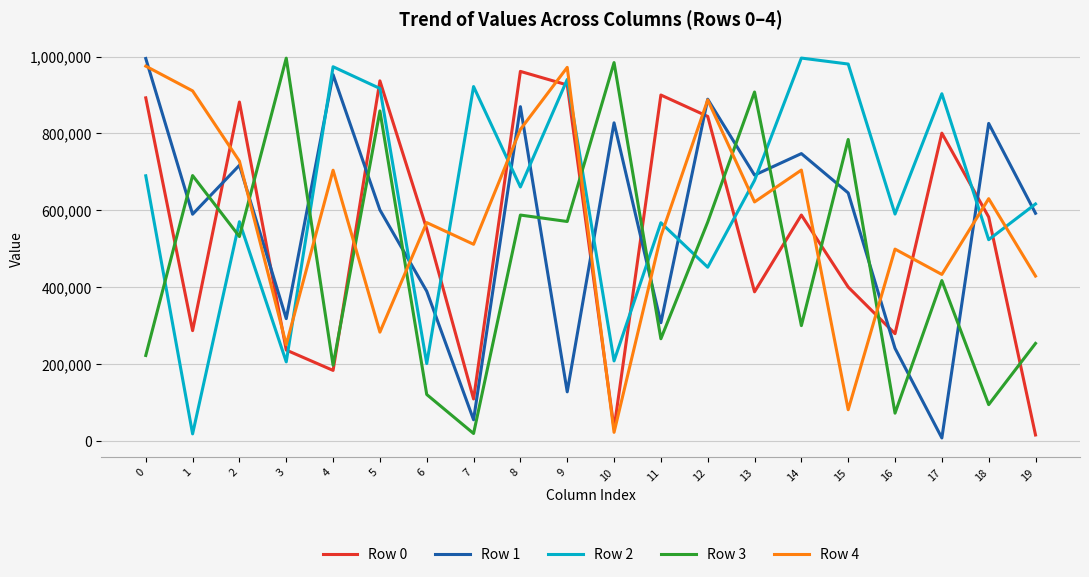

The value of Row 3 at 3 is 374792. True or false?

False